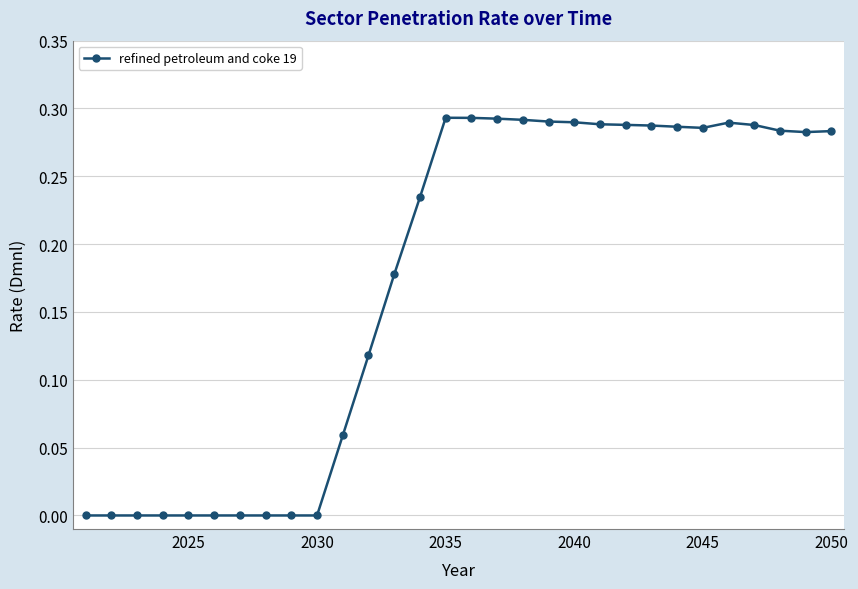

What is the sum of all values?

5.2